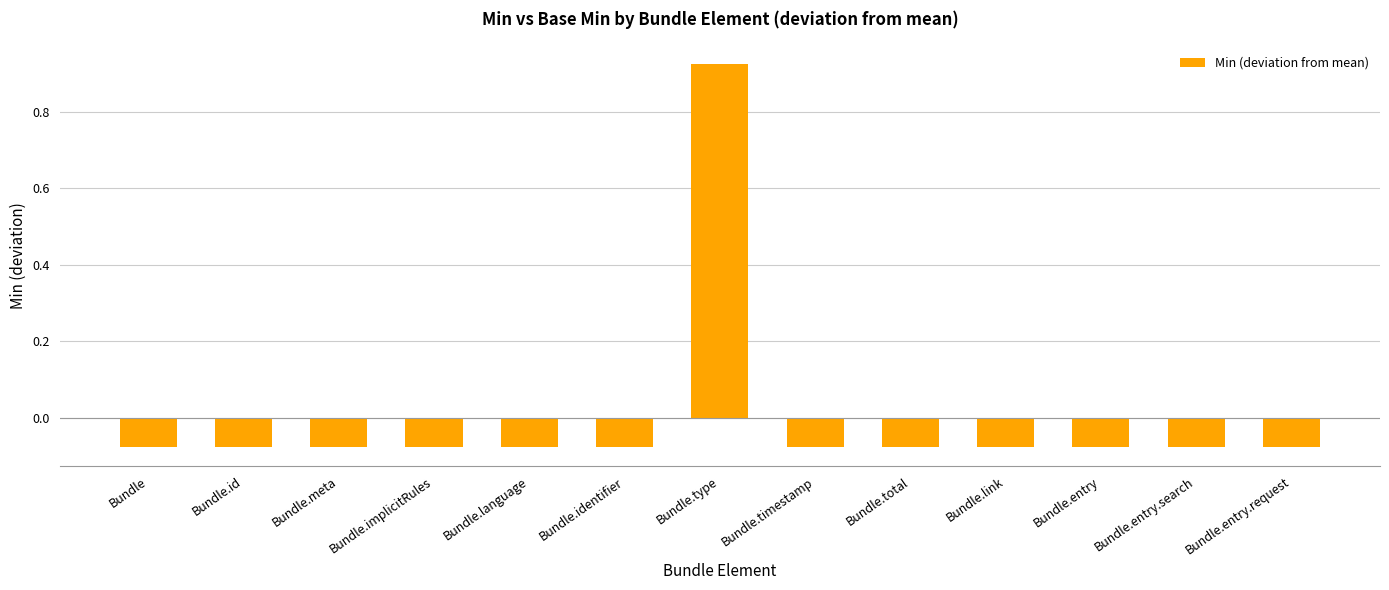

What position from the left is Bundle.total?

9